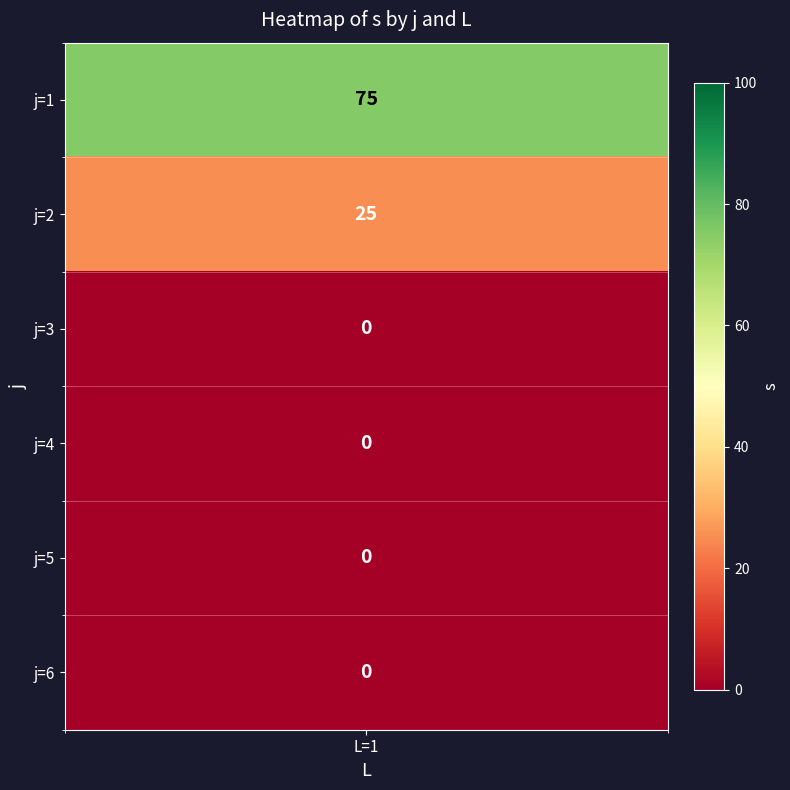

Reading right to left, list all the values displayed in this chart.

5=0	4=0	3=0	2=0	1=25	0=75